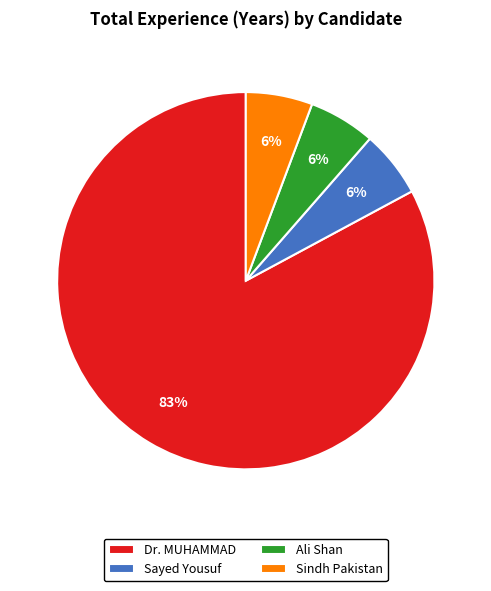

Count the number of slices in the pie.

4